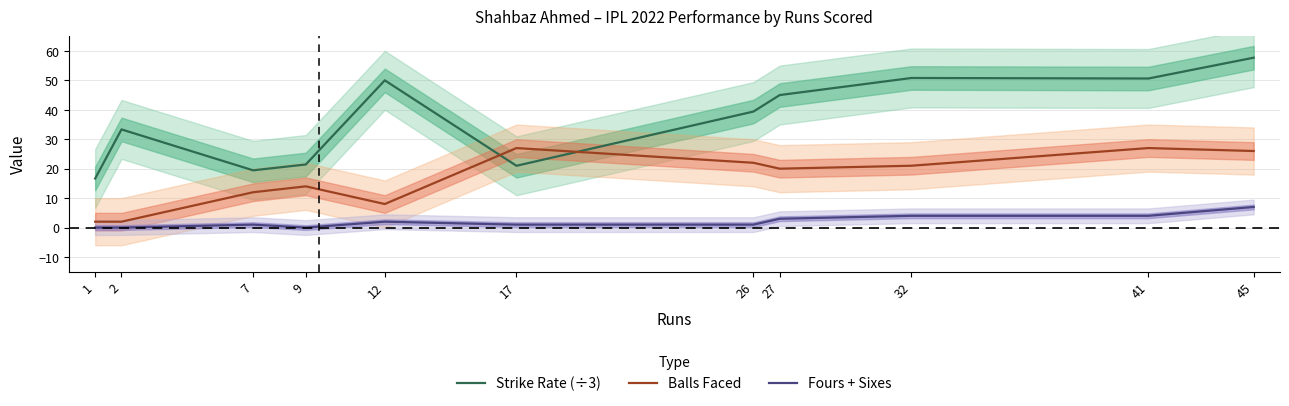

True or false: Fours + Sixes and Strike Rate (÷3) cross at least once.

False